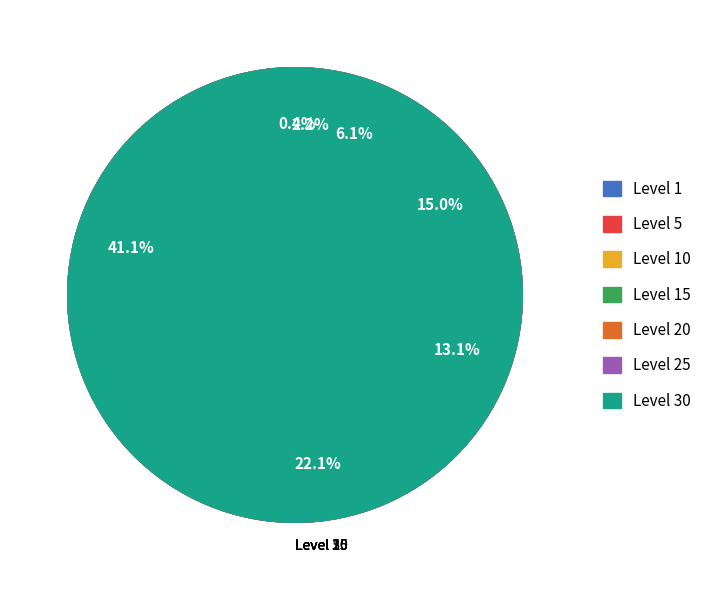

How many slices are in this pie chart?

7